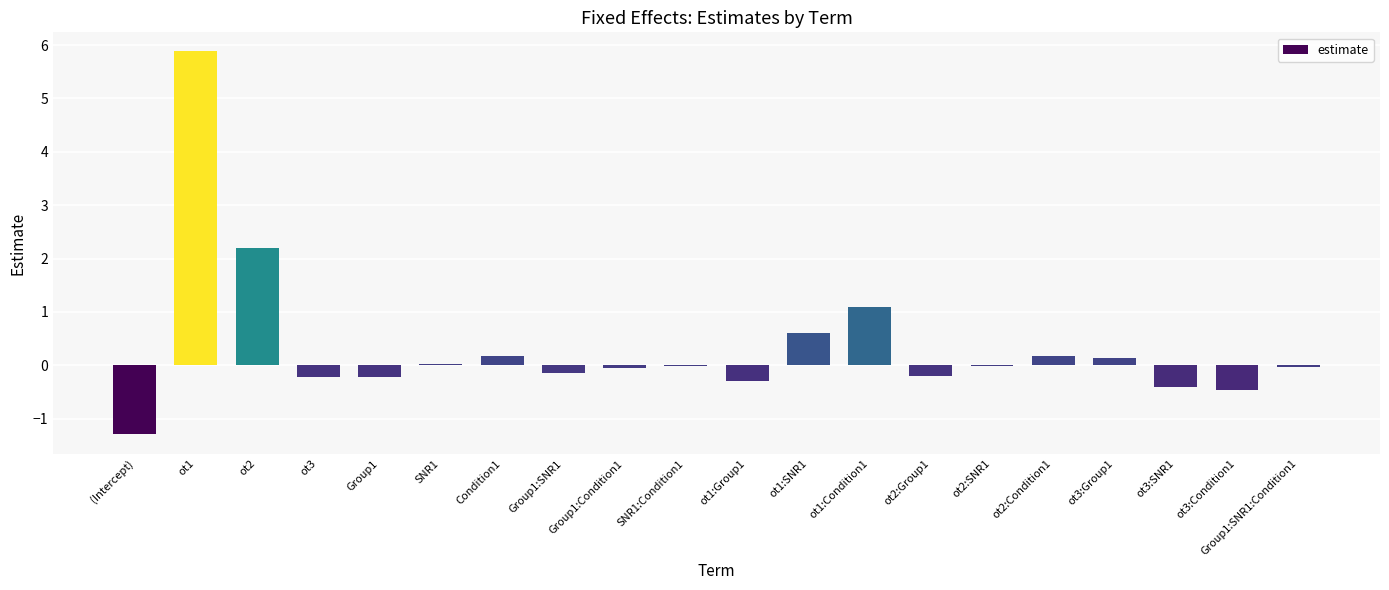

Are the bars horizontal?

No